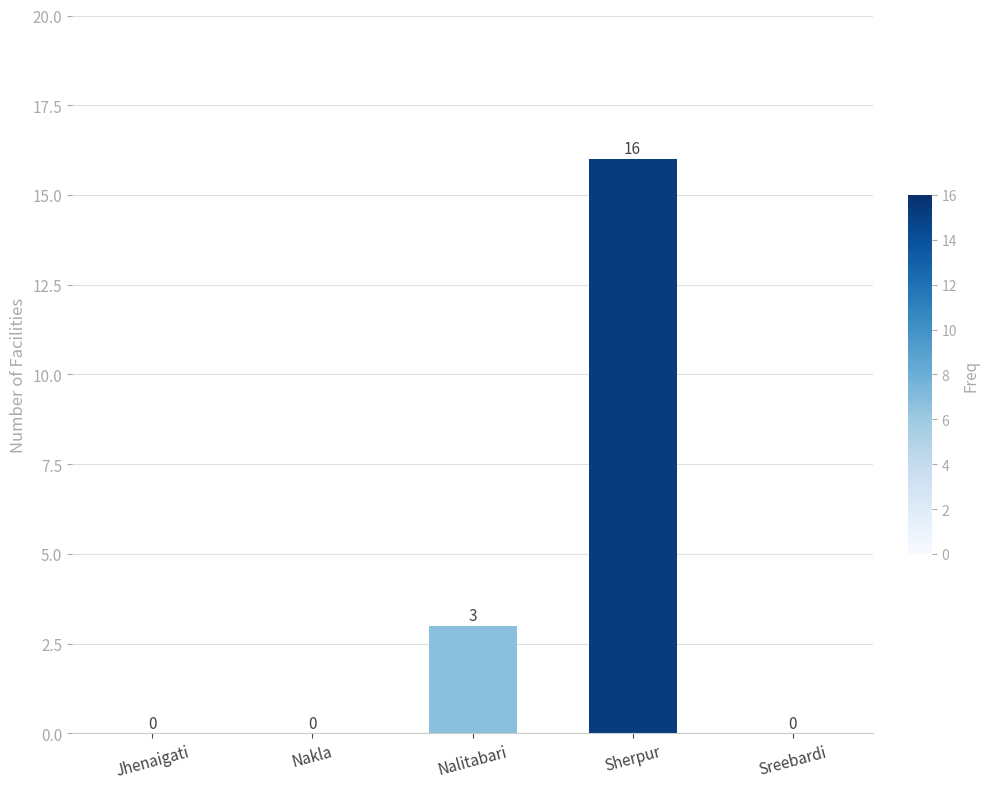

Reading left to right, list all the values displayed in this chart.

0	0	3	16	0